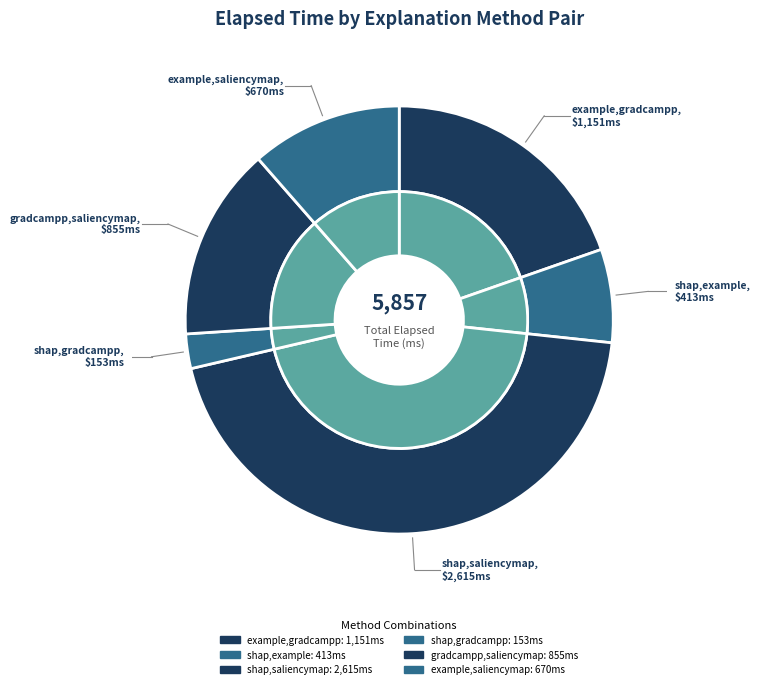

Count the number of slices in the pie.

6